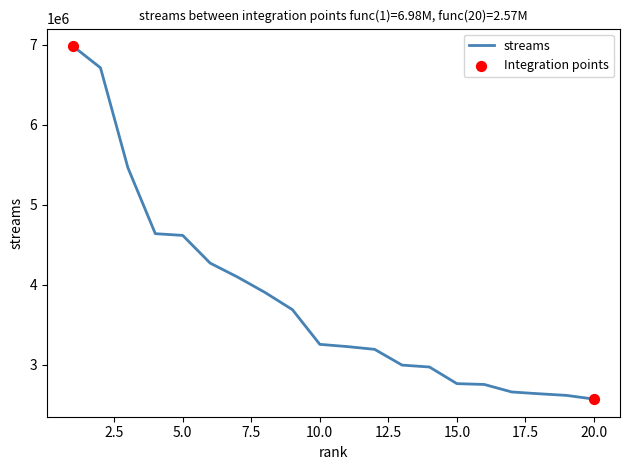

What is the difference between the maximum and minimum values?

4414824